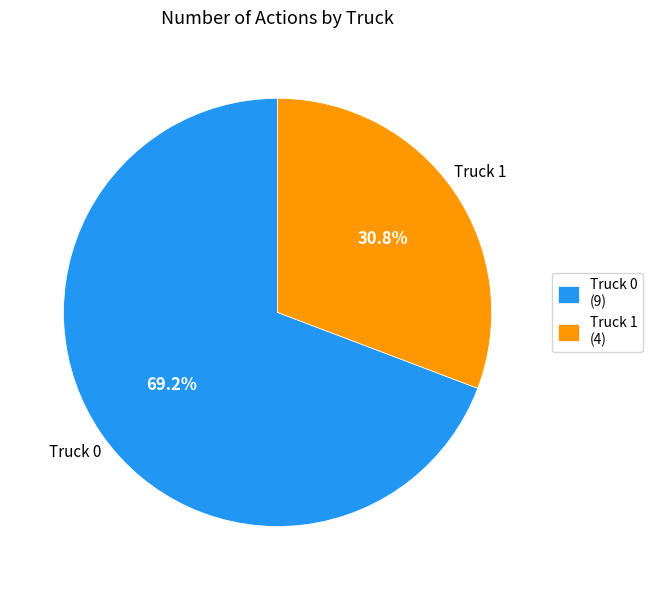

Between Truck 1 and Truck 0, which is larger?

Truck 0